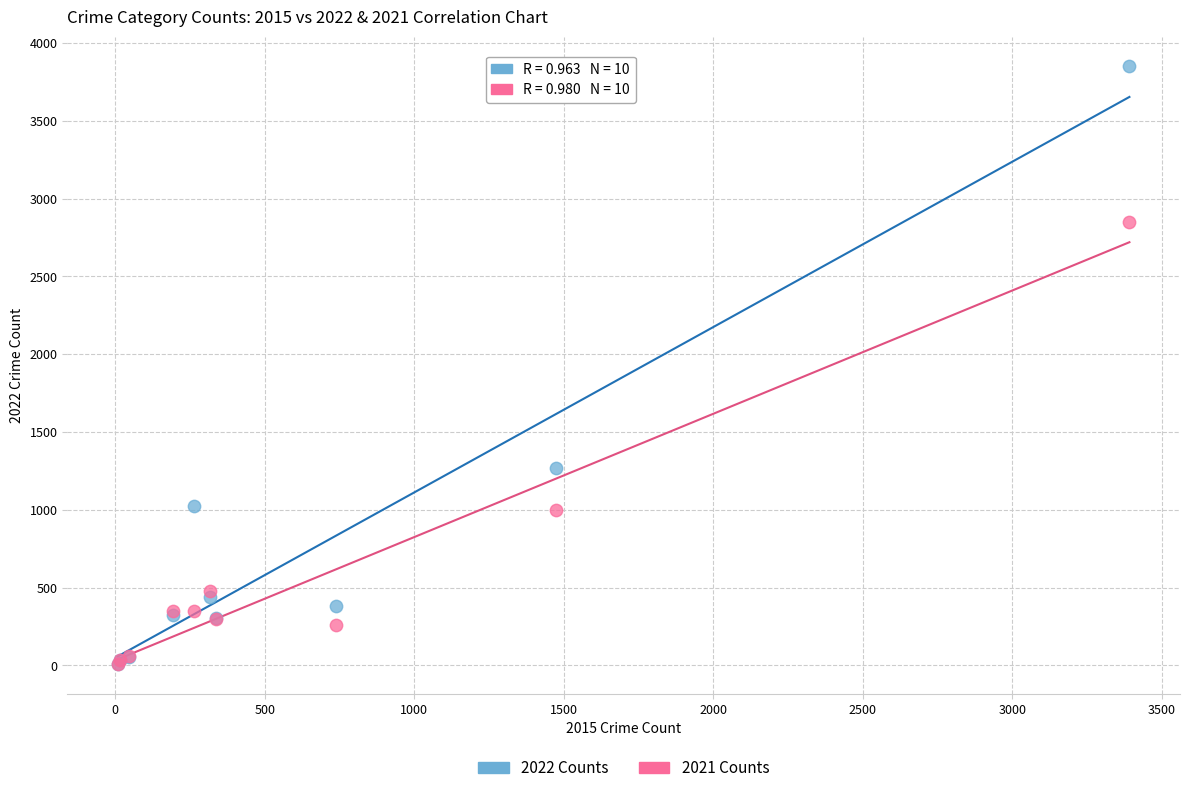

In the 2022 Counts series, what Y value is closest to 1930?

1271